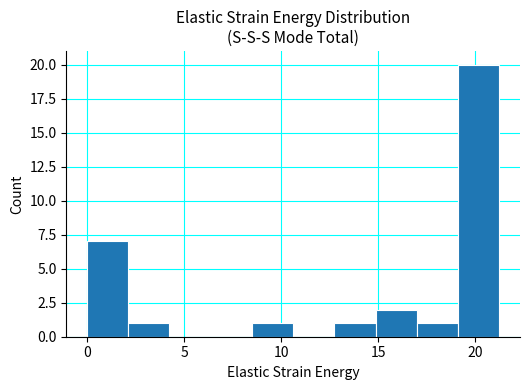

What is the height of the bar covering 13.0 to 15.0 on the x-axis? Neither the bar edges nor the heights are printed on the chart, so give them approximately, as read against the axes.

1